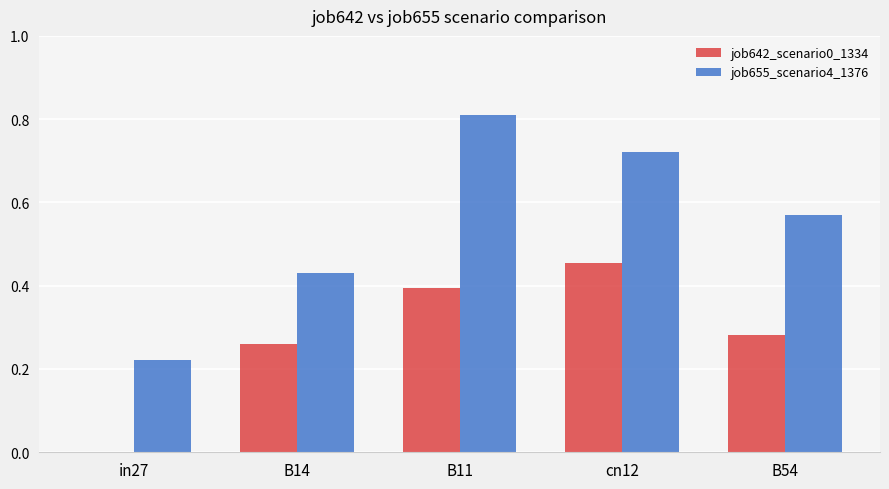

What is the sum of all job642_scenario0_1334 values?

1.4